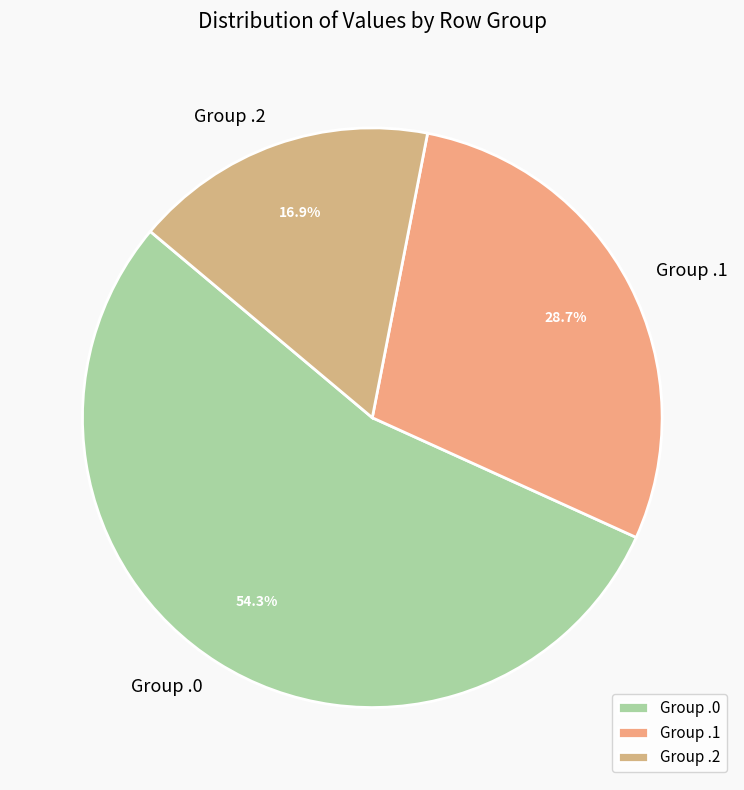

Which category has the smallest portion of the pie?

Group .2